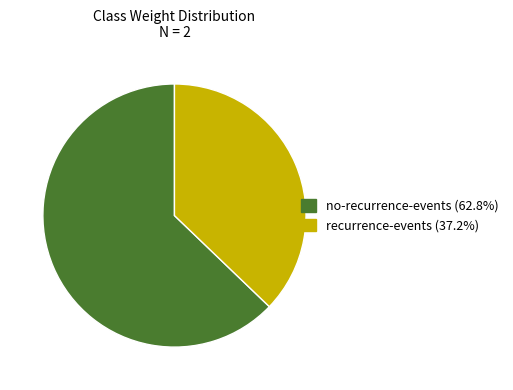

Is there a majority slice in this chart?

Yes